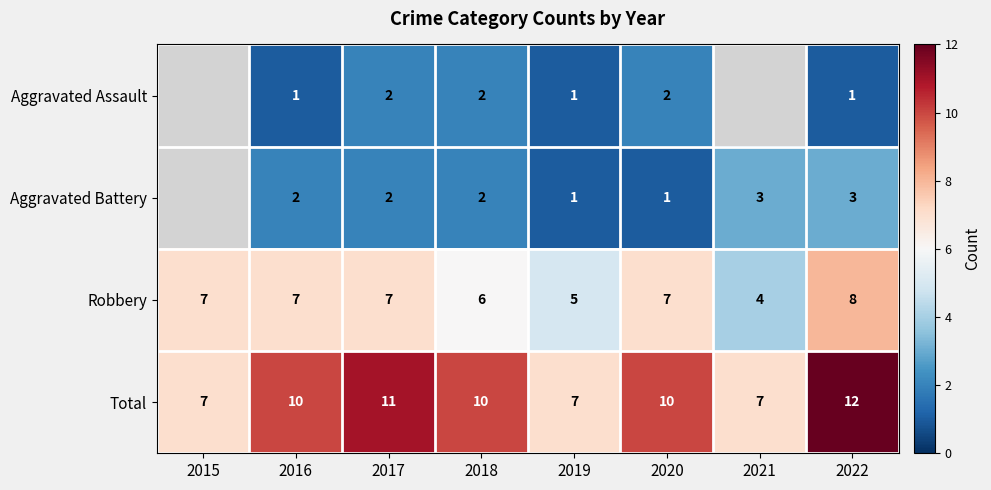

The value of Robbery at 2019 is 7.2. True or false?

False